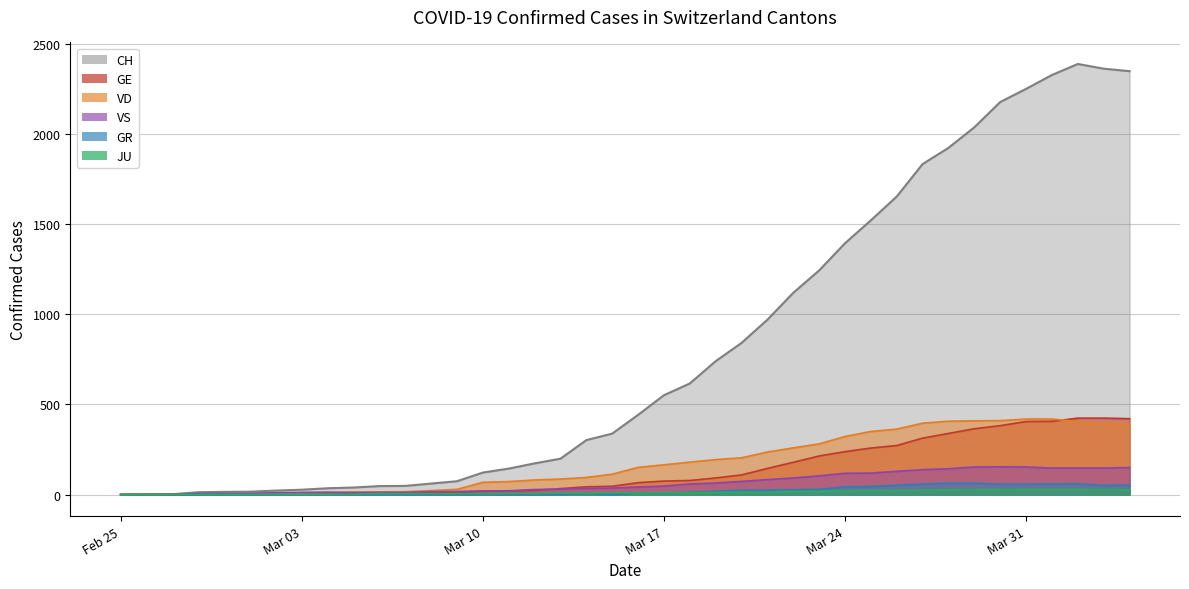

True or false: CH has a value of 338 at 2020-03-15.

True